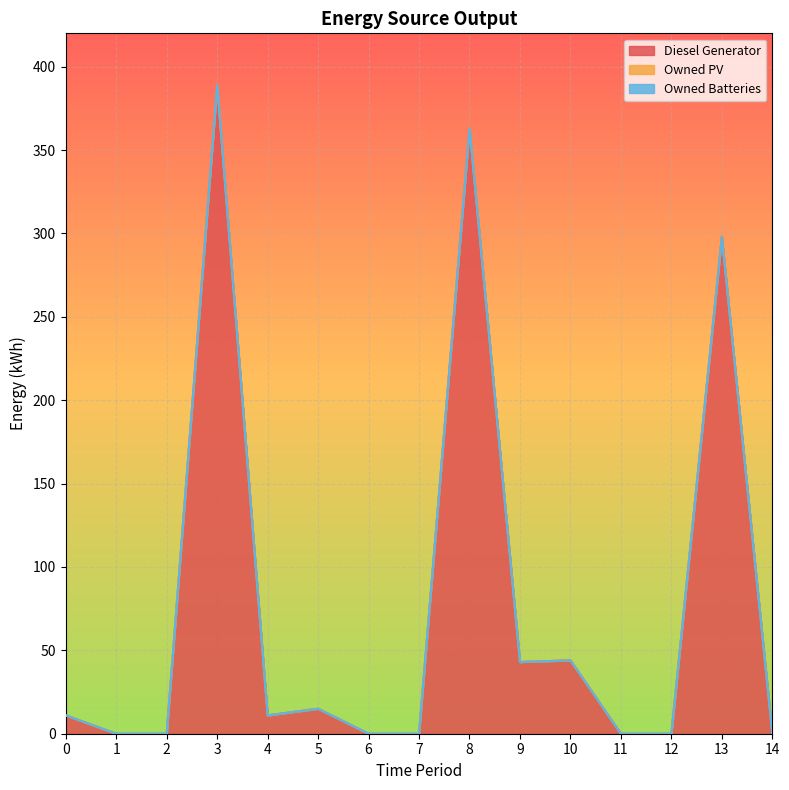

Count the number of data series in this chart.

3